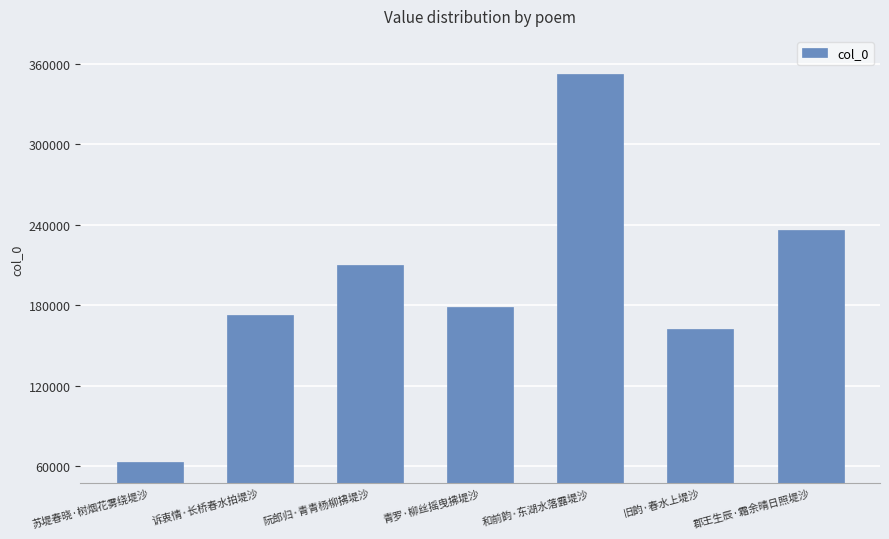

Is it true that the value at 青罗·柳丝摇曳拂堤沙 is 52134?

False